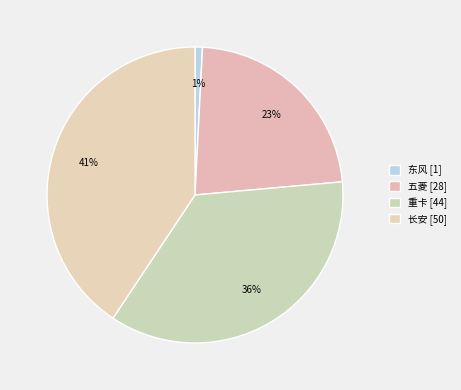

How many segments does this pie chart have?

4